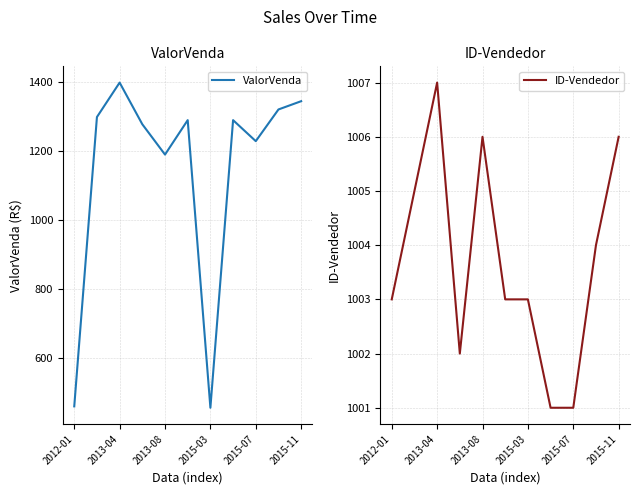

What is the lowest value of the ValorVenda series?

455